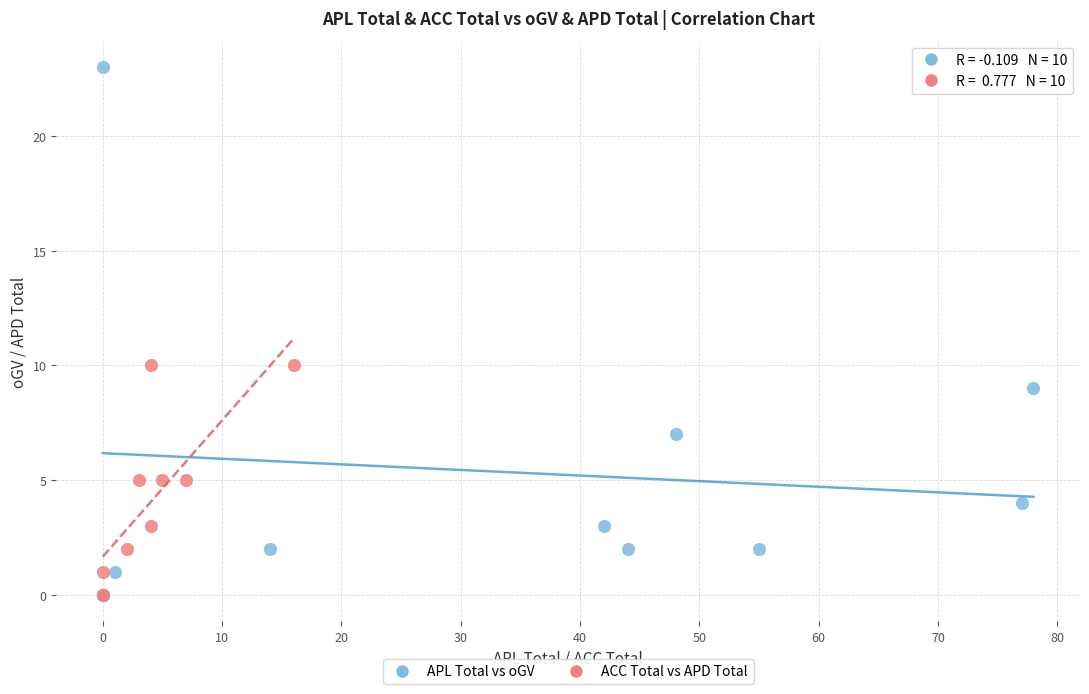

Which series reaches the maximum Y coordinate?

APL Total vs oGV